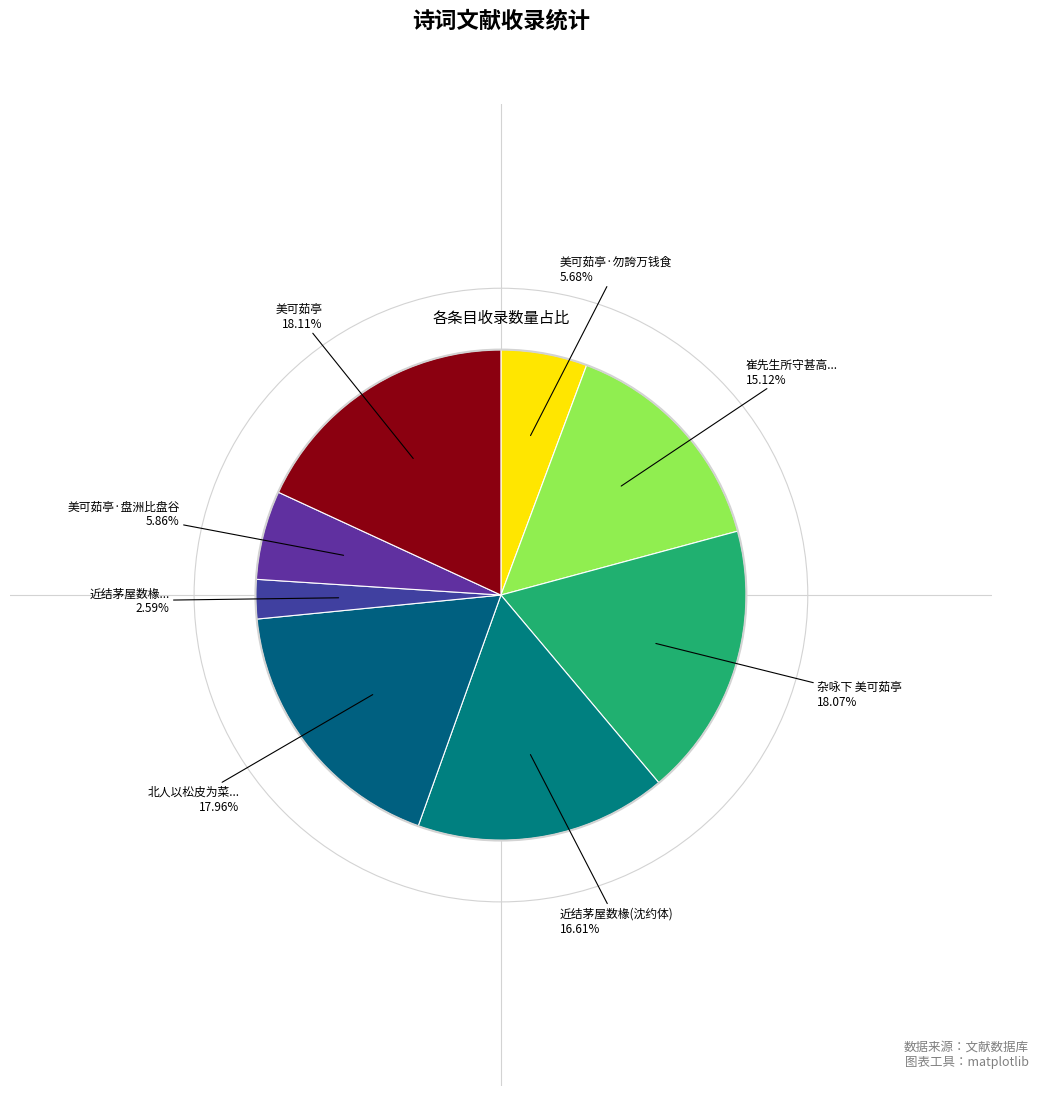

Which slice is the largest?

美可茹亭